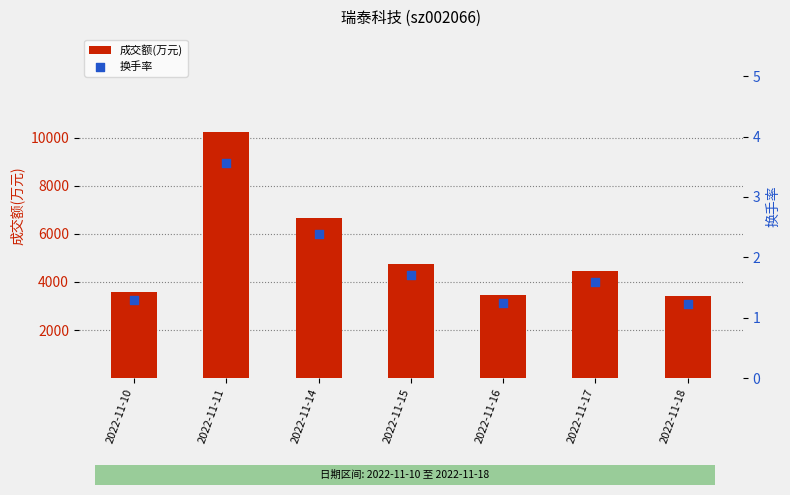

Which series contains the lowest Y value?

换手率